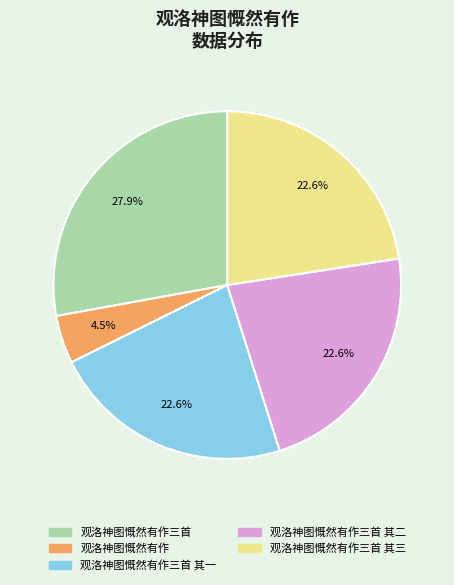

Do 观洛神图慨然有作三首 其三 and 观洛神图慨然有作三首 其一 together represent more than half of the pie?

No